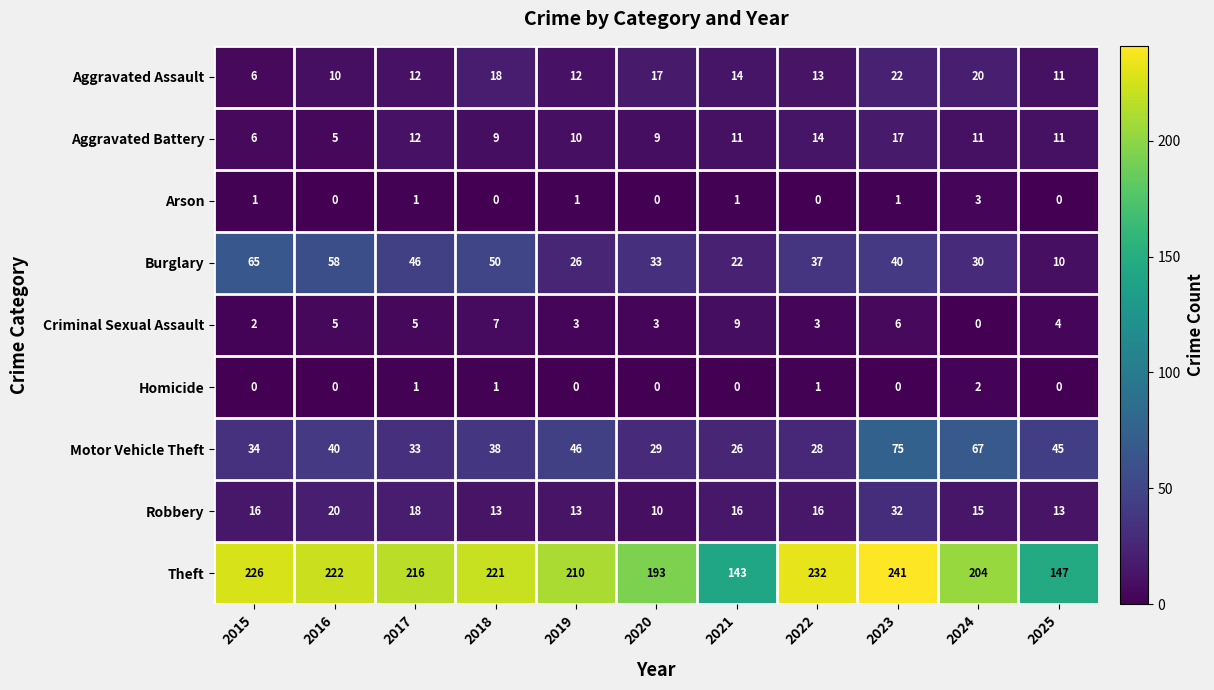

What is the spread (max minus min) of values at 2020?

193